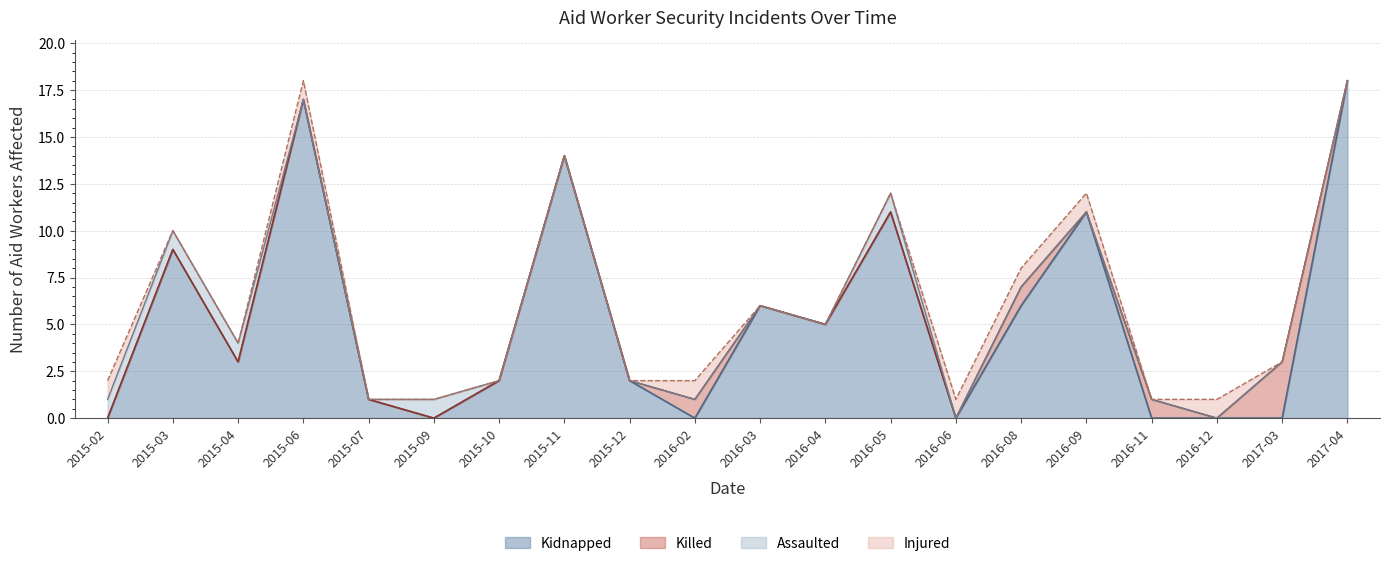

Reading left to right, extract all data points from this chart.

Kidnapped: 0	9	3	17	1	0	2	14	2	0	6	5	11	0	6	11	0	0	0	18
Killed: 0	0	0	0	0	0	0	0	0	1	0	0	0	0	1	0	1	0	3	0
Assaulted: 1	1	1	0	0	1	0	0	0	0	0	0	1	0	0	0	0	0	0	0
Injured: 1	0	0	1	0	0	0	0	0	1	0	0	0	1	1	1	0	1	0	0